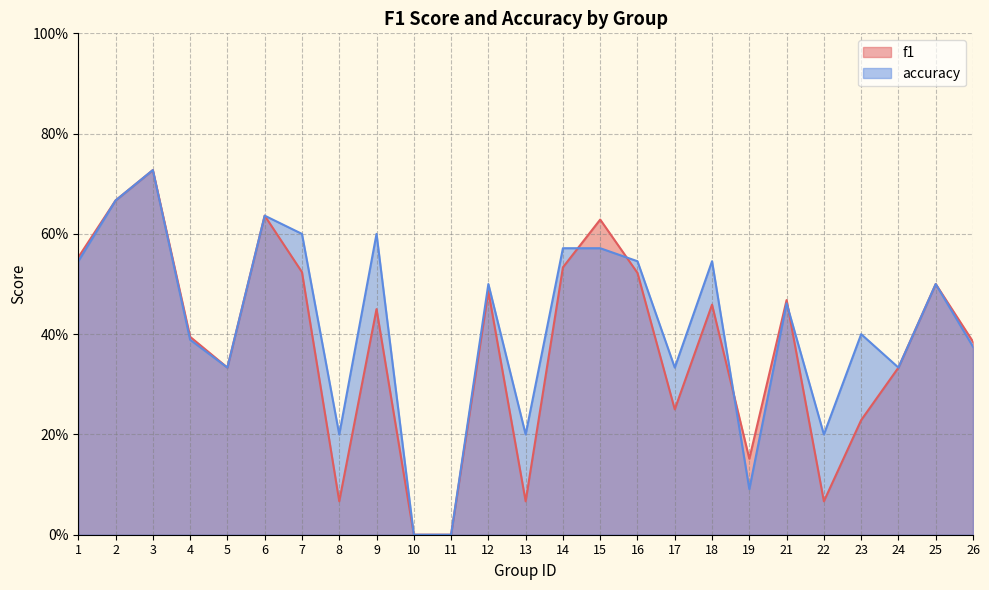

The value of accuracy at 8 is 0.3. True or false?

False